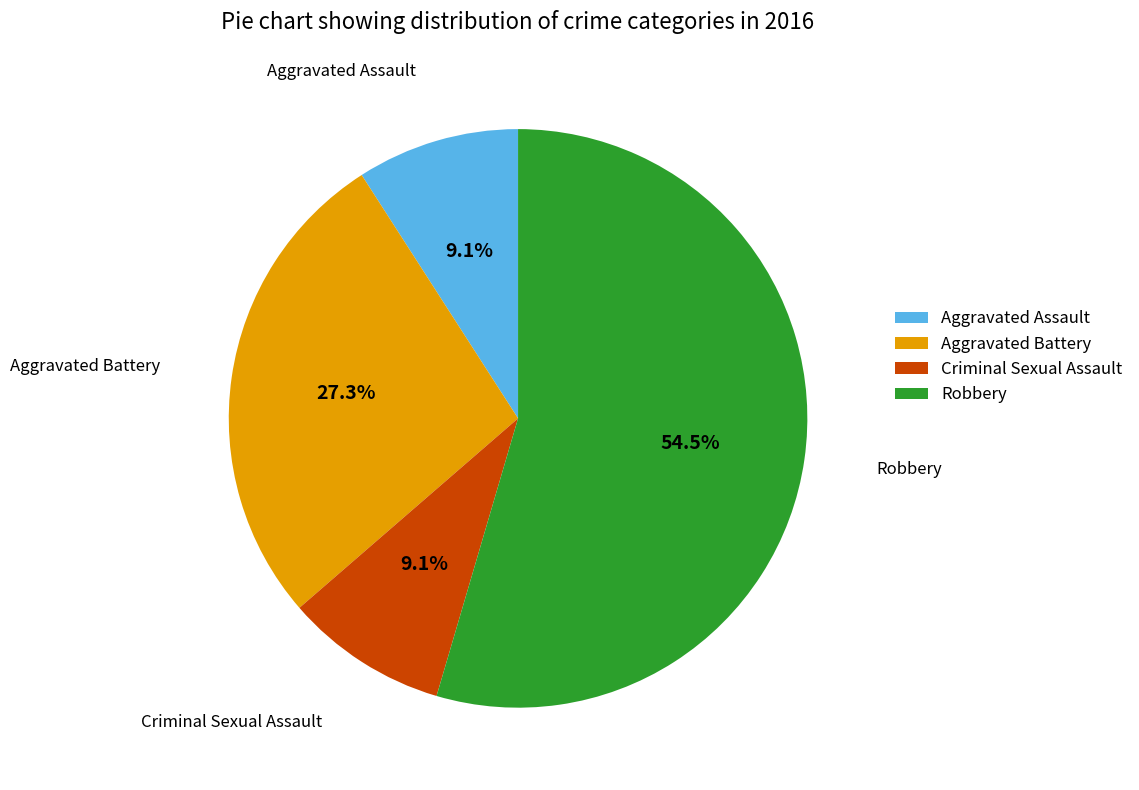

To the nearest percent, what portion does Criminal Sexual Assault represent?

9%